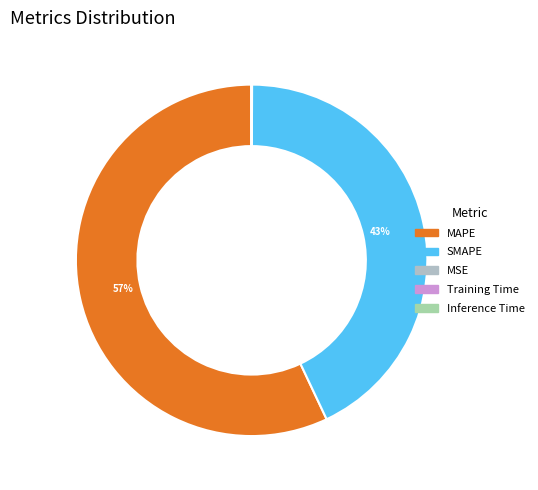

Do MSE and Training Time together represent more than half of the pie?

No